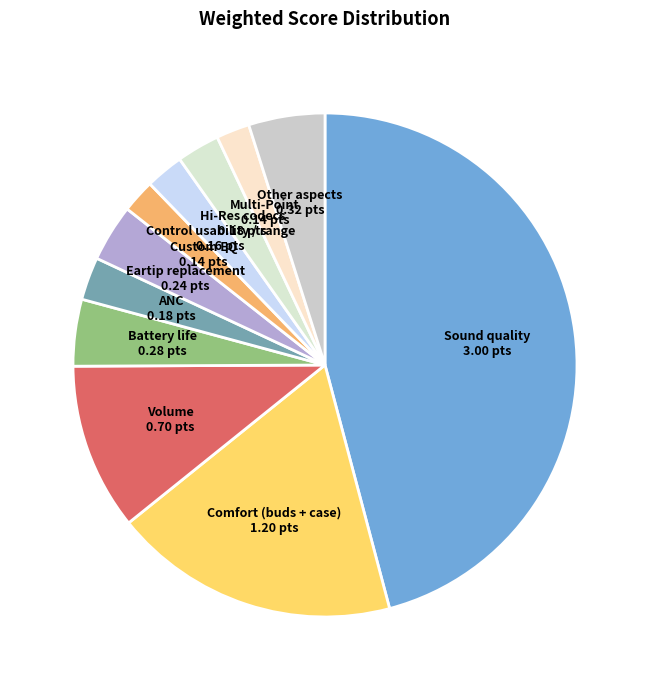

How many slices are in this pie chart?

11